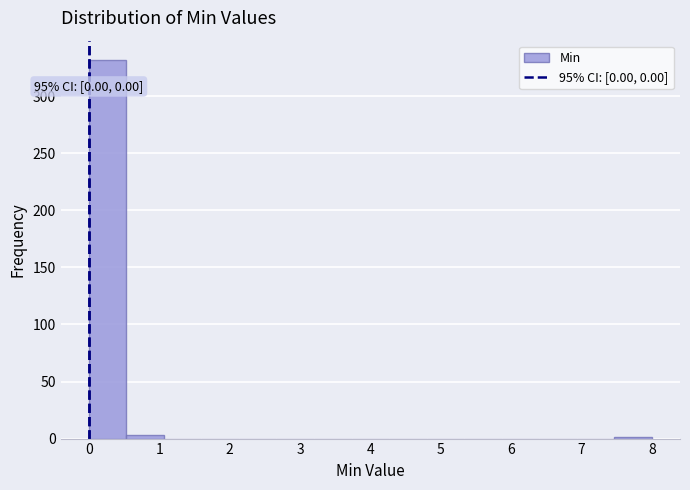

Which range on the x-axis has the tallest bar?

0.0 to 0.5